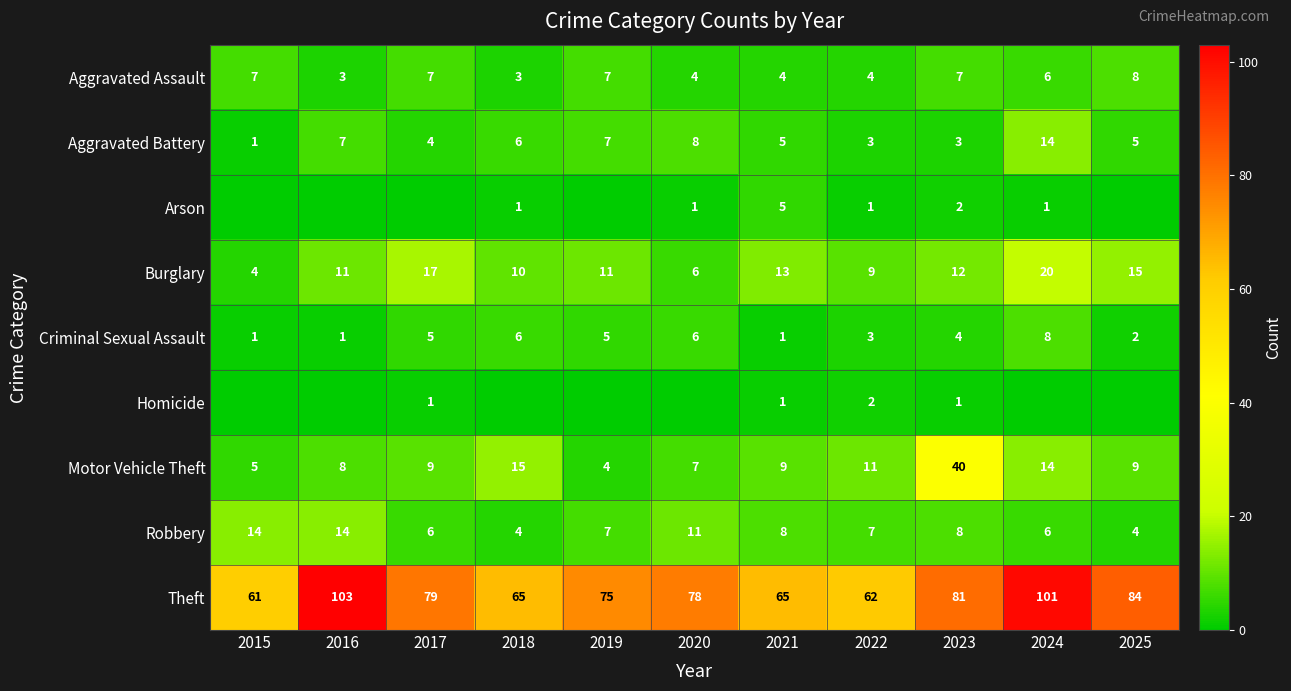

What is the difference between the maximum and minimum values in the Aggravated Assault series?

5